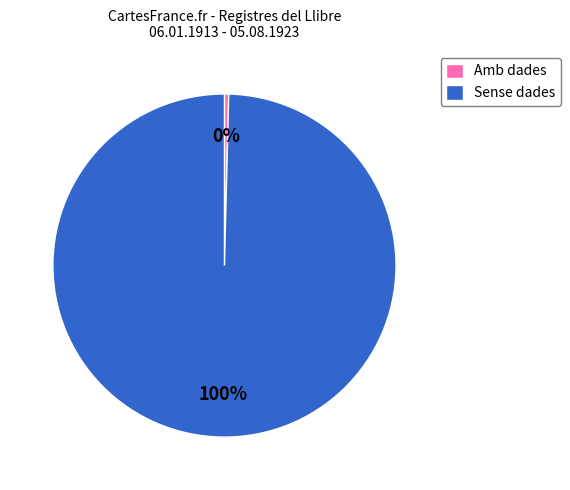

Is it true that Sense dades is 100% of the pie?

True